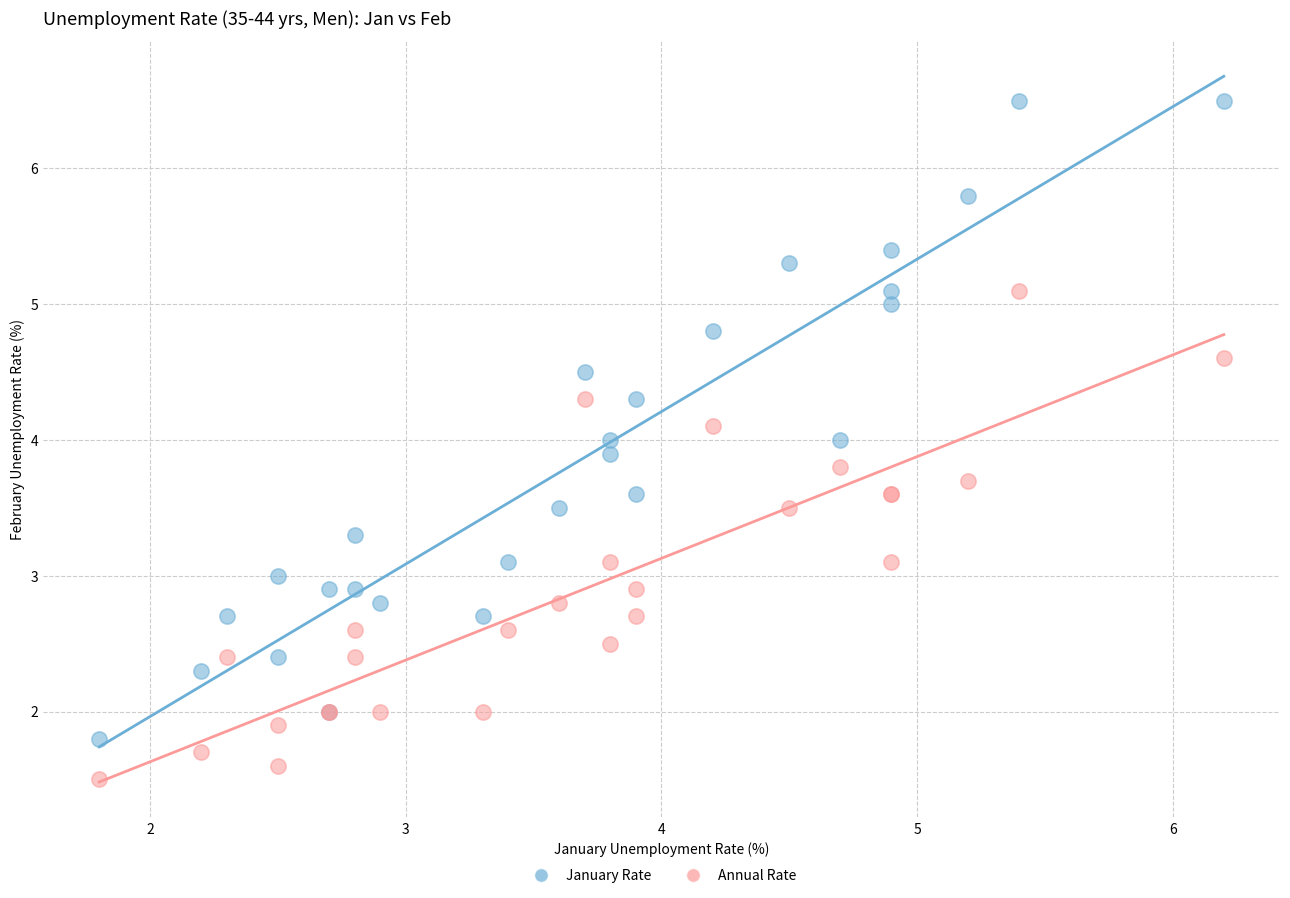

What are all the series names shown in the legend?

January Rate, Annual Rate